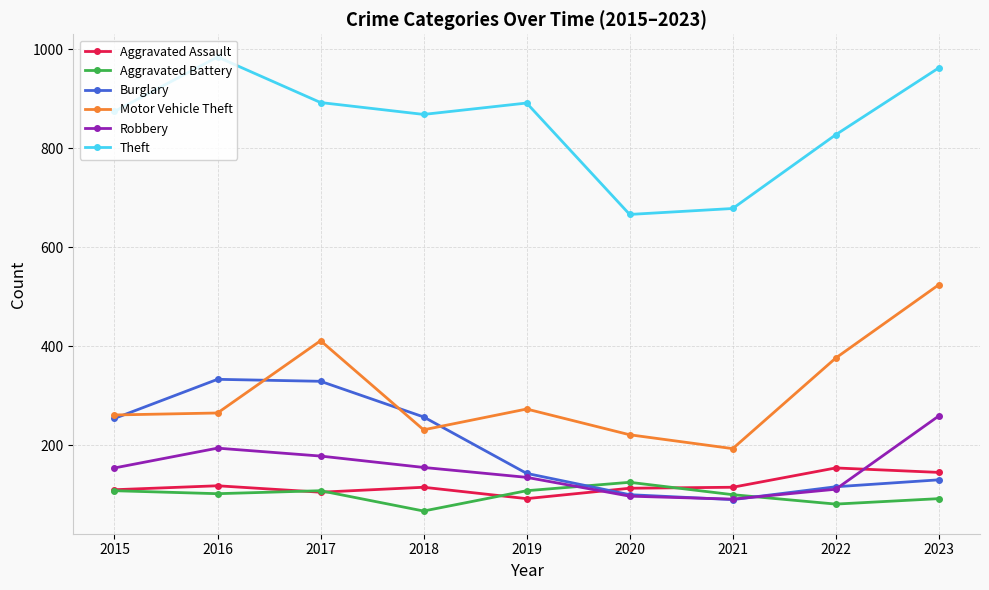

Where is the first local maximum for Motor Vehicle Theft?

2017